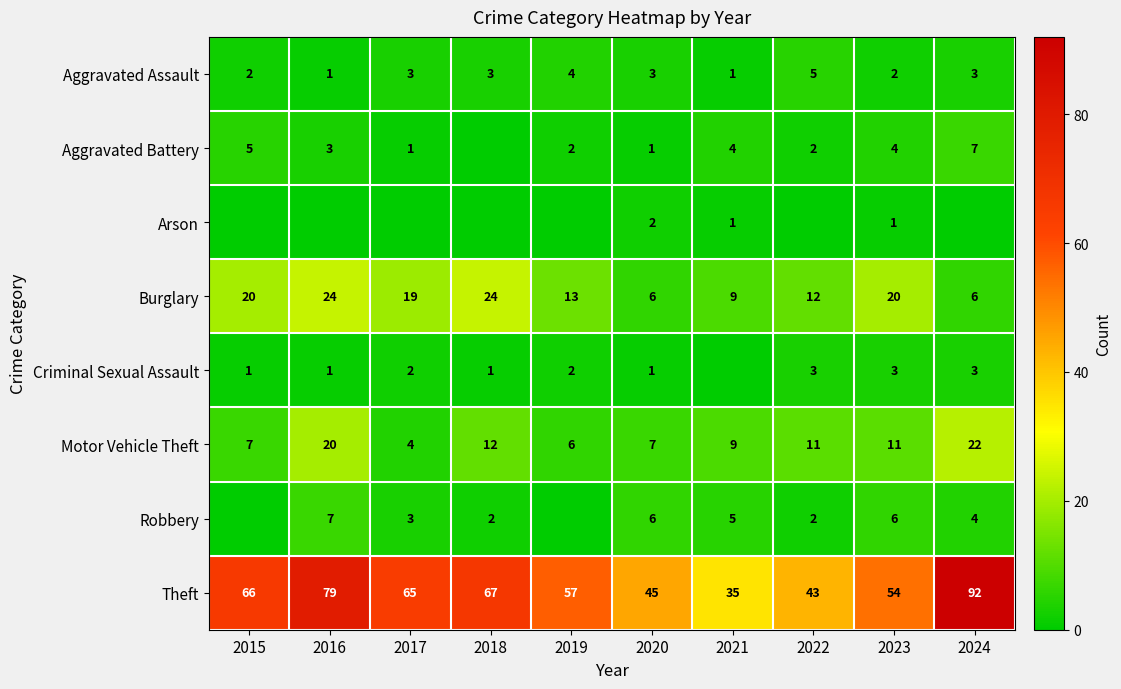

What is the spread (max minus min) of values at 2020?

44